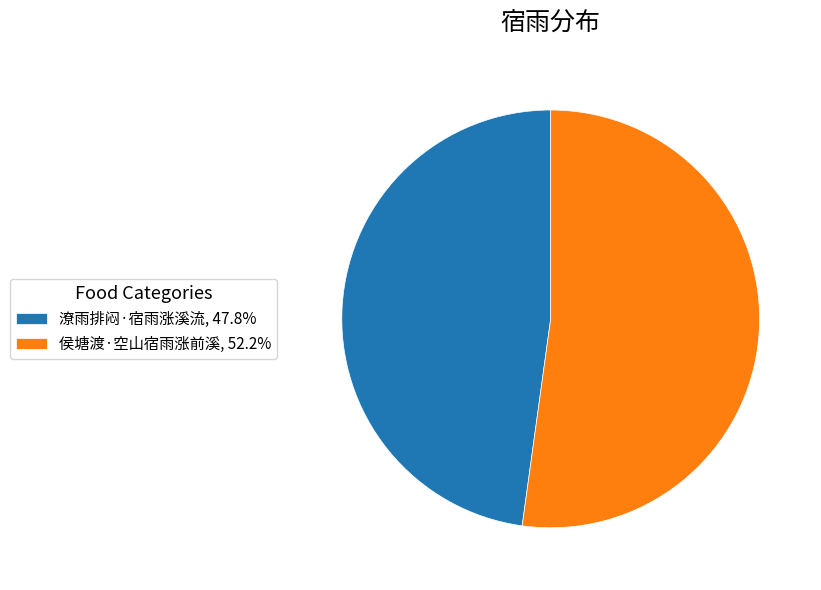

What is the ratio of the value at 侯塘渡·空山宿雨涨前溪, 52.2% to the value at 潦雨排闷·宿雨涨溪流, 47.8%?

1.1